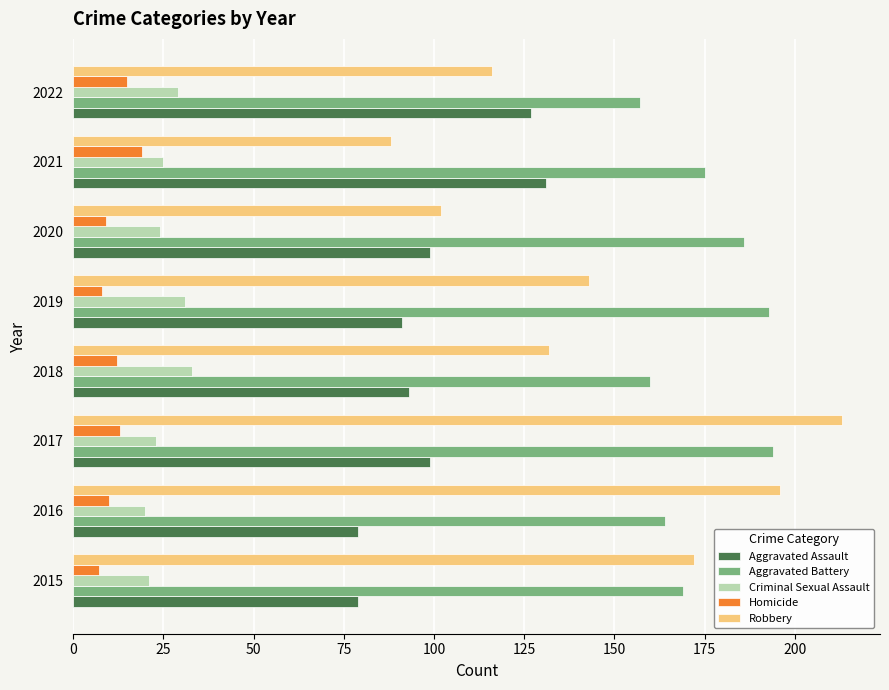

What is the greatest value displayed?

213